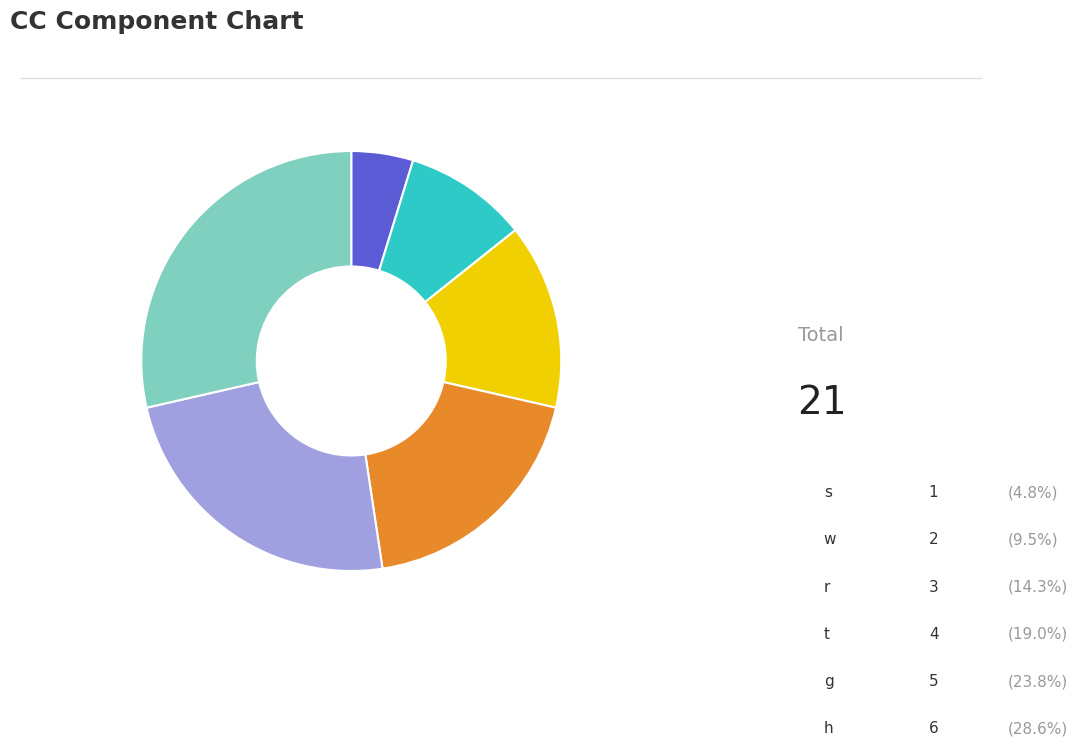

What portion of the pie excludes s?

95.2%